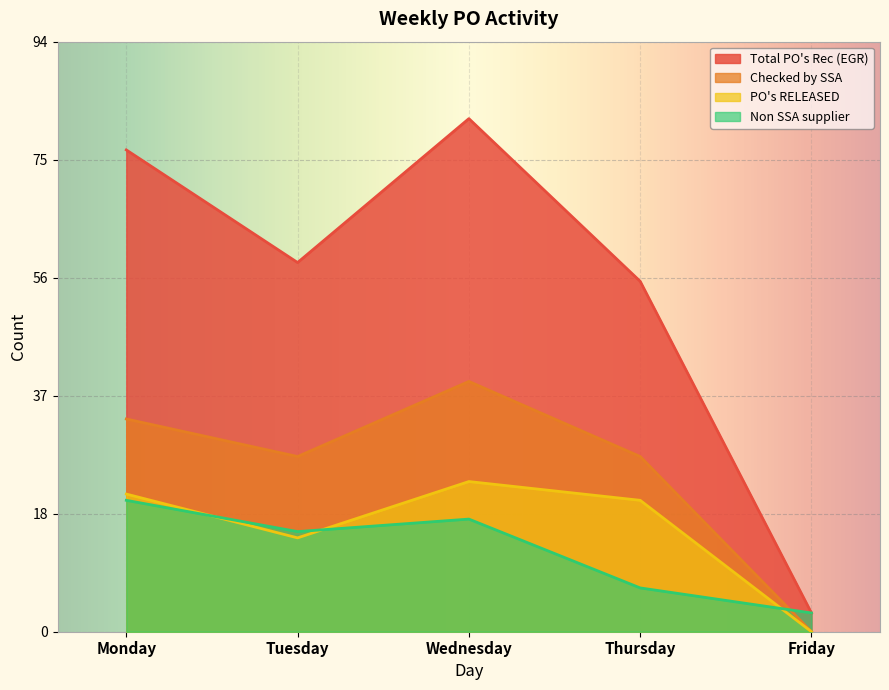

Rank the series at Tuesday from lowest to highest value.

PO's RELEASED, Non SSA supplier, Checked by SSA, Total PO's Rec (EGR)